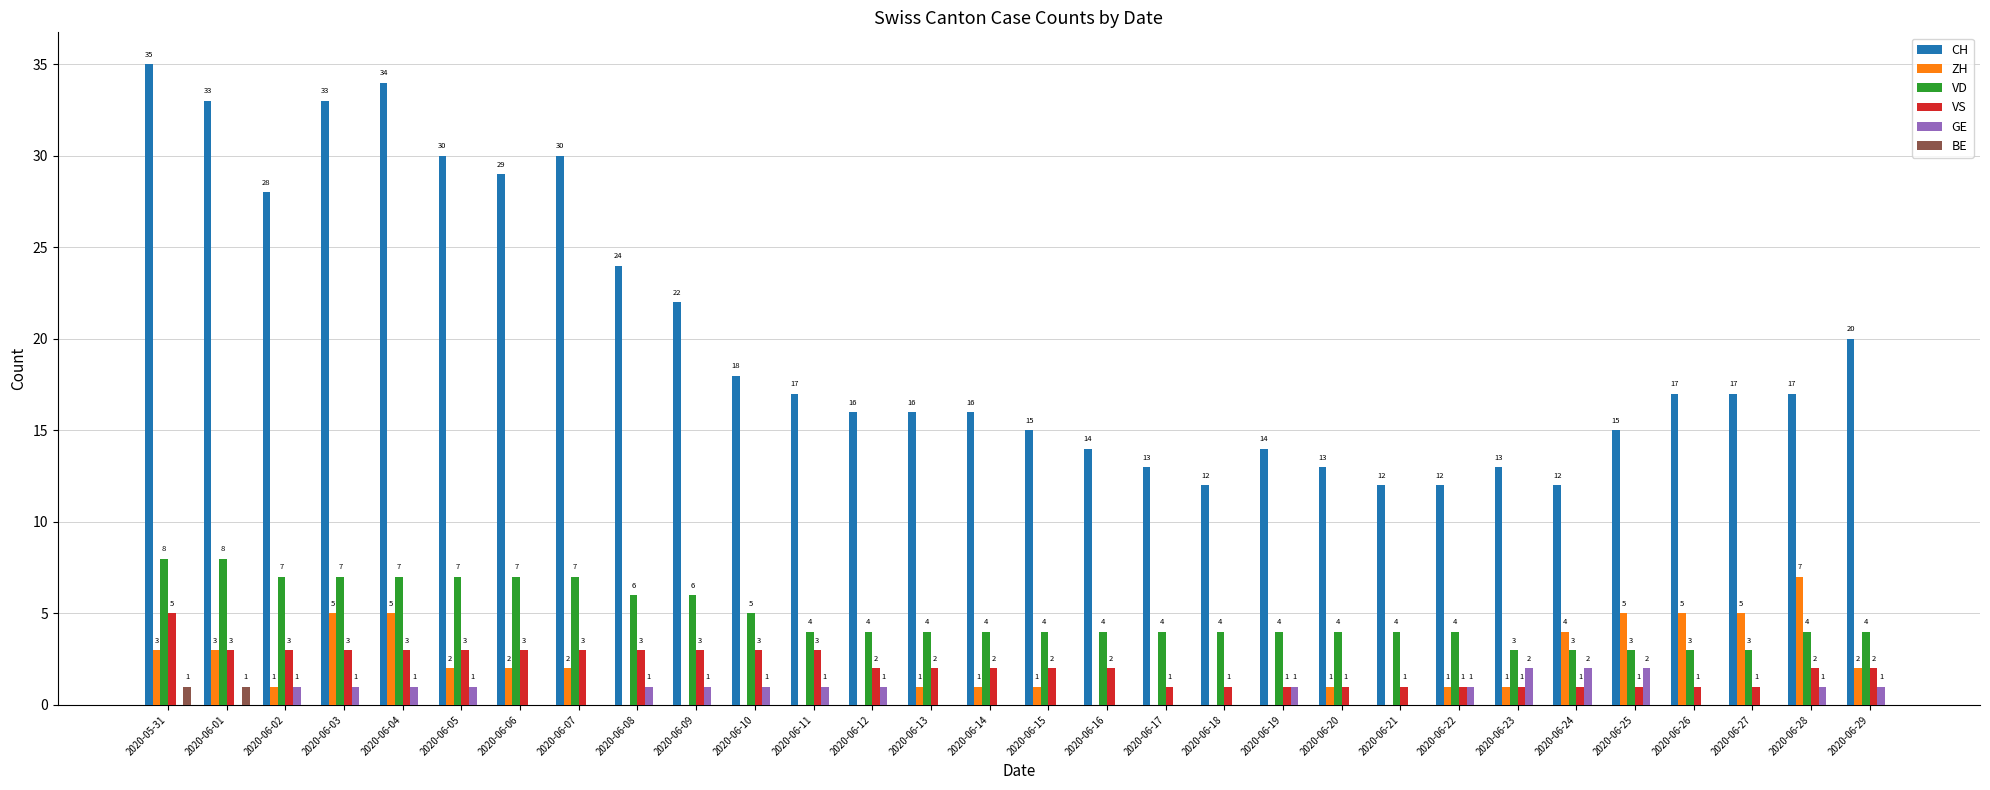

Does the chart contain stacked bars?

No